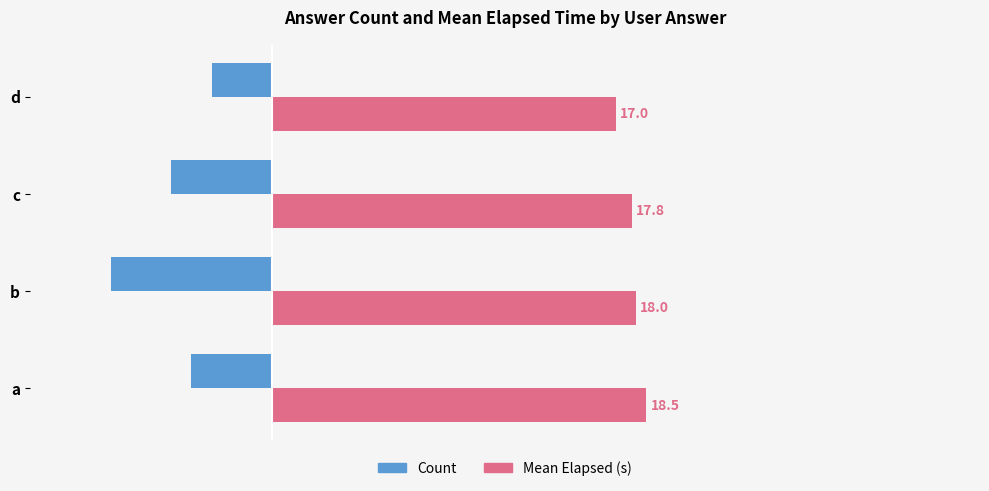

Which series has the largest total across all categories?

Mean Elapsed (s)